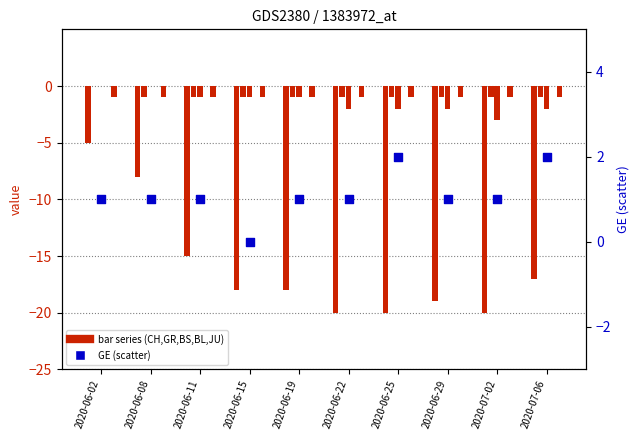

Is the value of GE at 2020-06-25 greater than the value of CH at 2020-06-29?

Yes